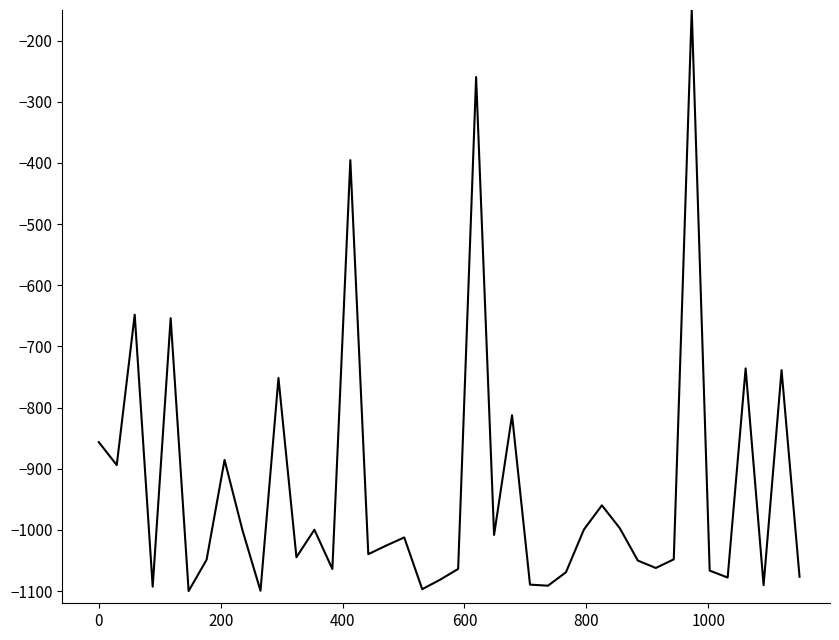

What is the difference between the maximum and minimum values?

950.0